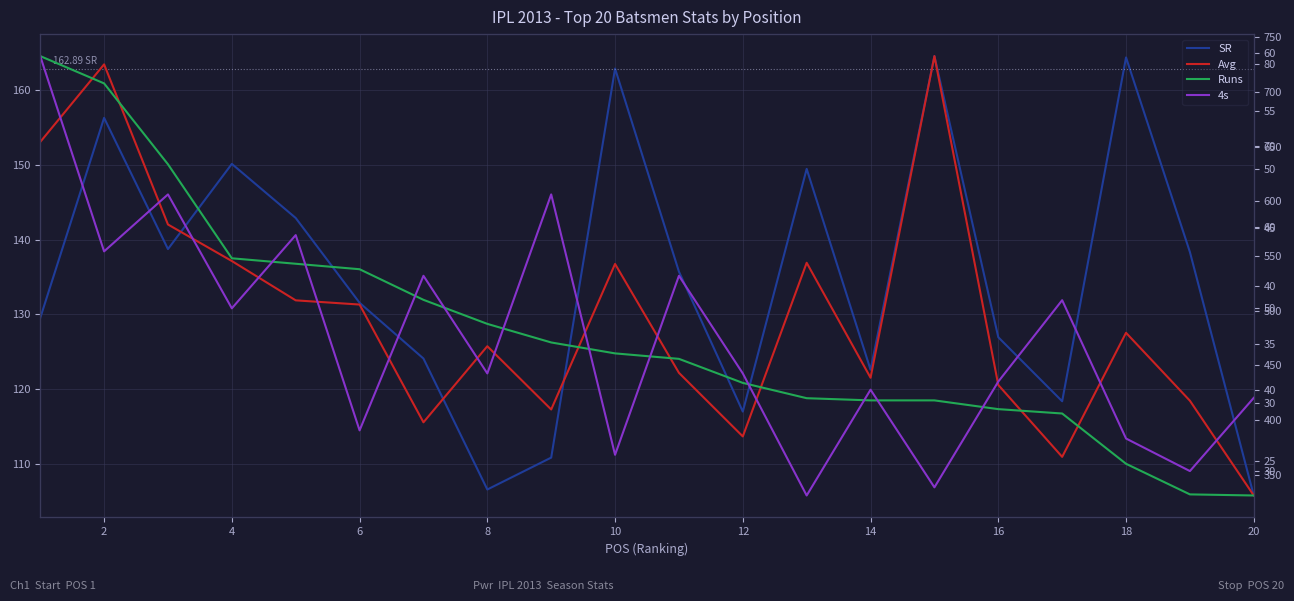

Which series has the largest range (max minus min)?

Runs